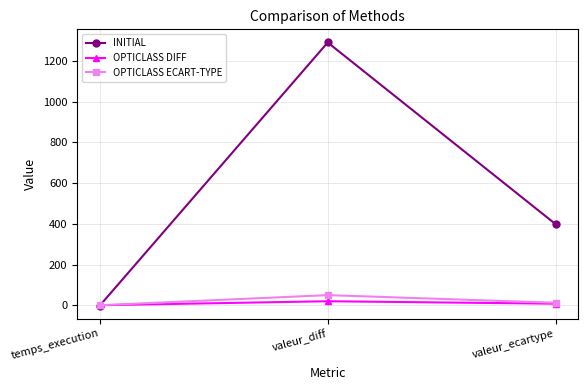

Read the INITIAL value at temps_execution.

-1.0